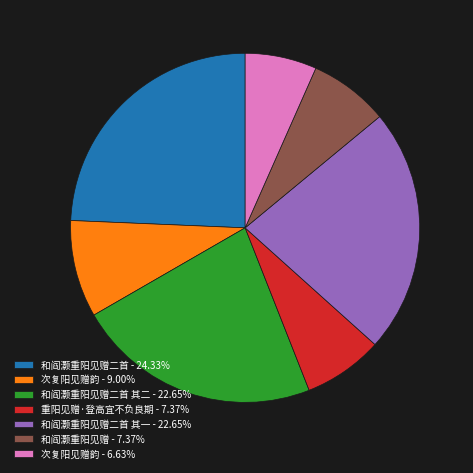

What is the ratio of the value at 和阎灏重阳见赠二首 其一 - 22.65% to the value at 重阳见赠·登高宜不负良期 - 7.37%?

3.1